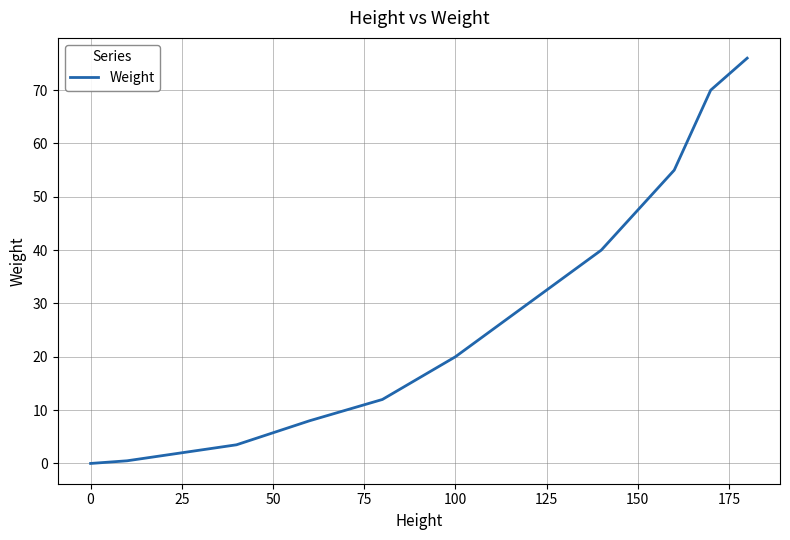

What is the maximum value shown in the chart?

76.0